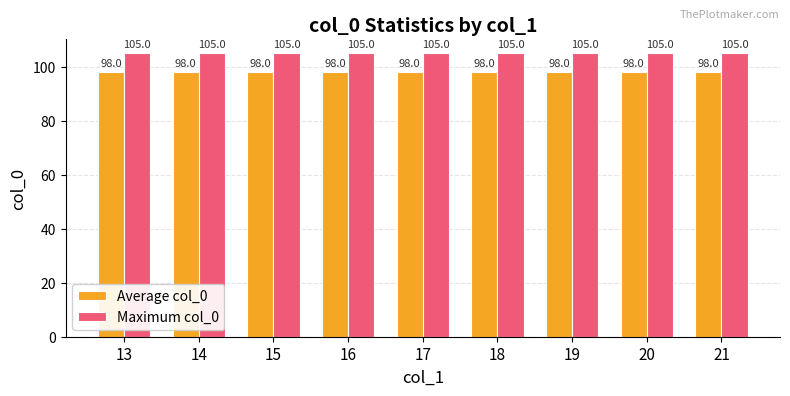

What is the sum of the Maximum col_0 values at 16 and 19?

210